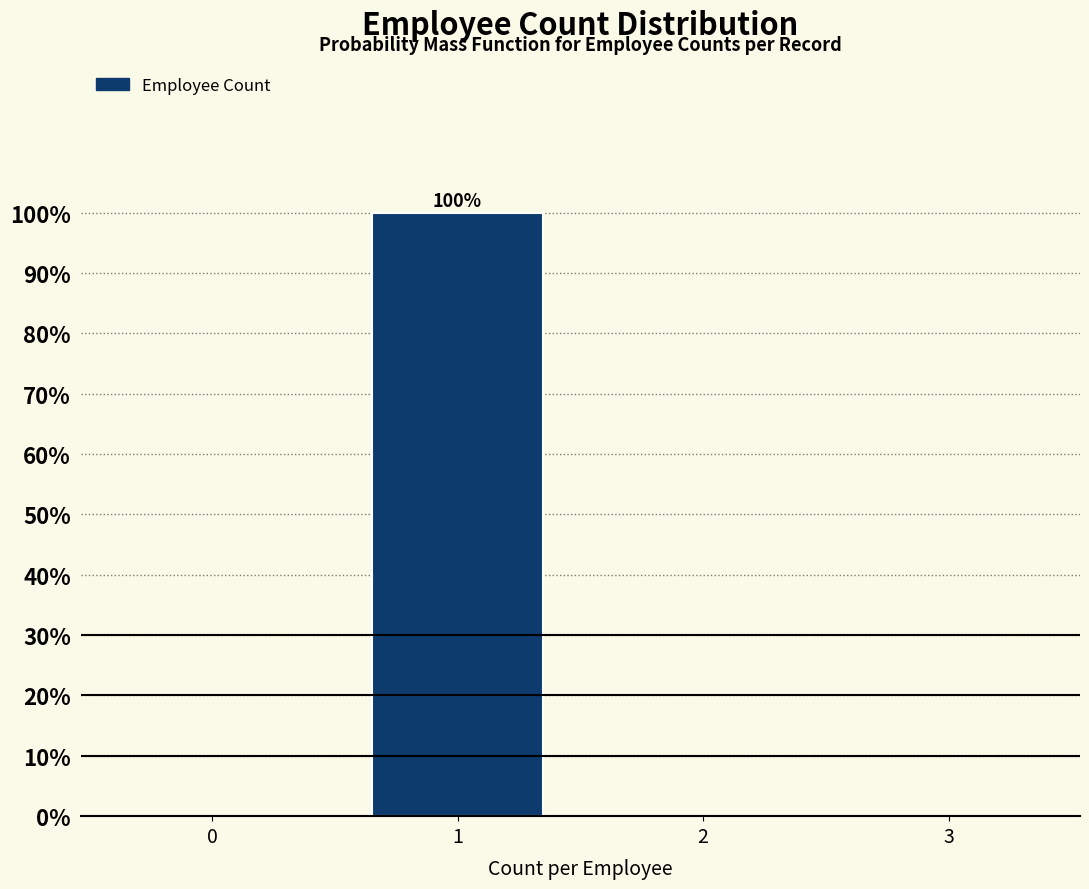

Reading left to right, list all the values displayed in this chart.

0=0	1=100	2=0	3=0